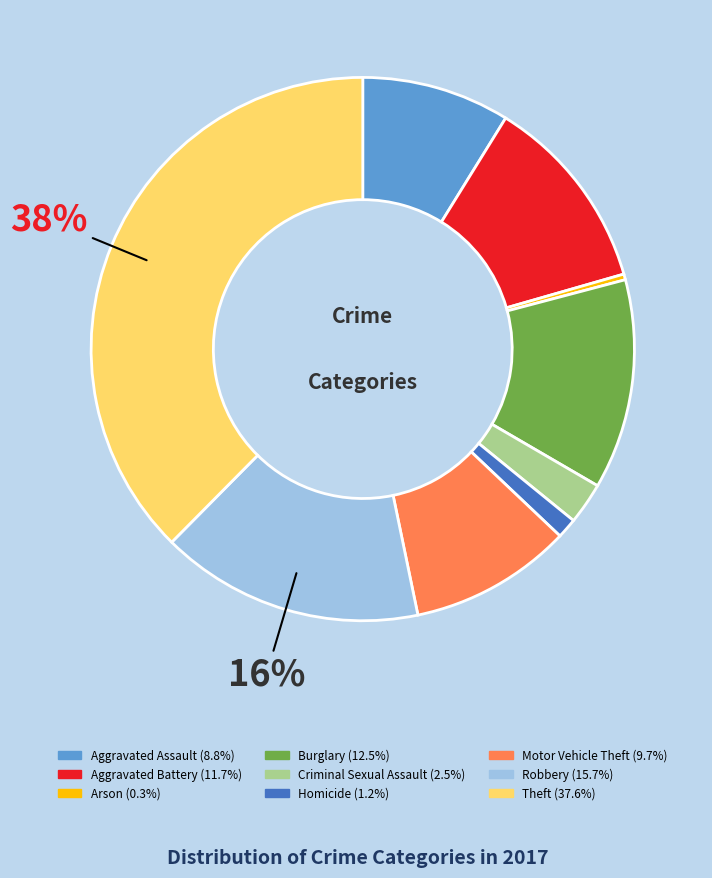

Is Criminal Sexual Assault the majority of the pie?

No